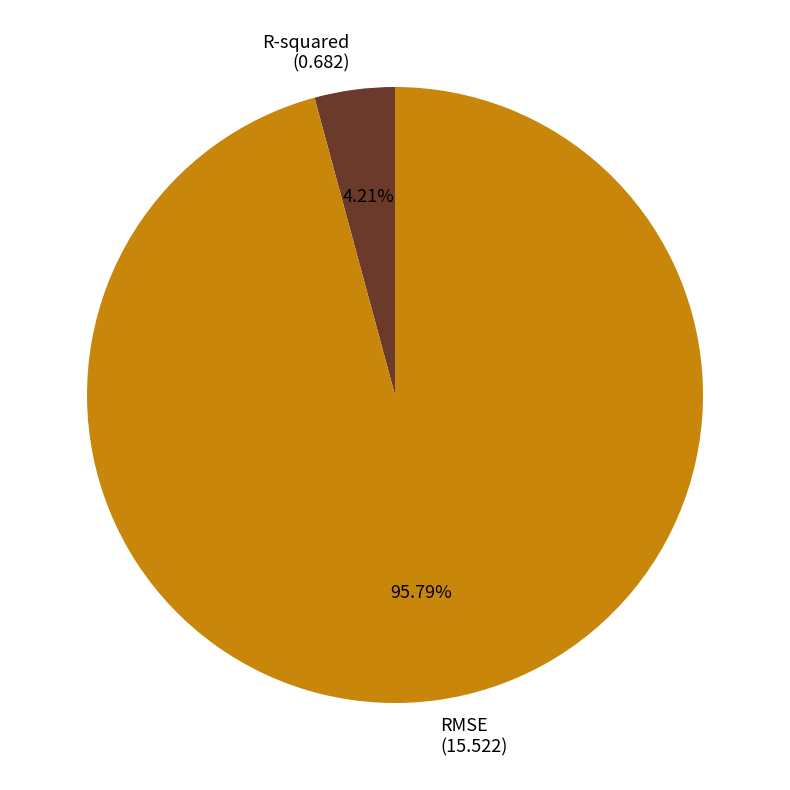

To the nearest percent, what is the difference between the largest and smallest slice percentages?

92%